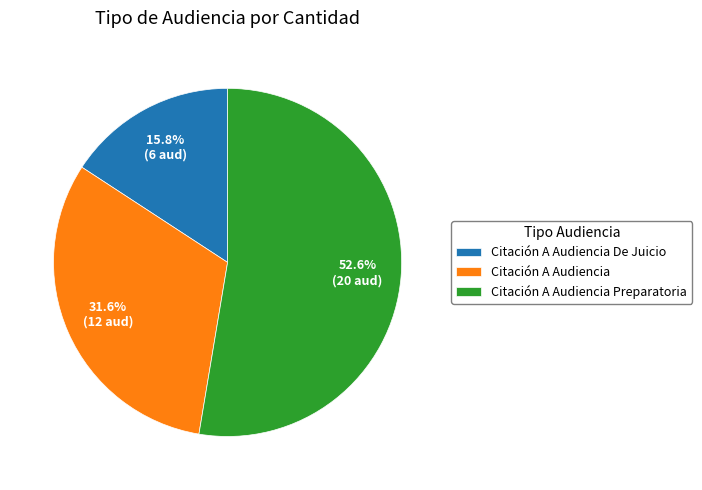

Rank the categories by value from highest to lowest.

Citación A Audiencia Preparatoria, Citación A Audiencia, Citación A Audiencia De Juicio